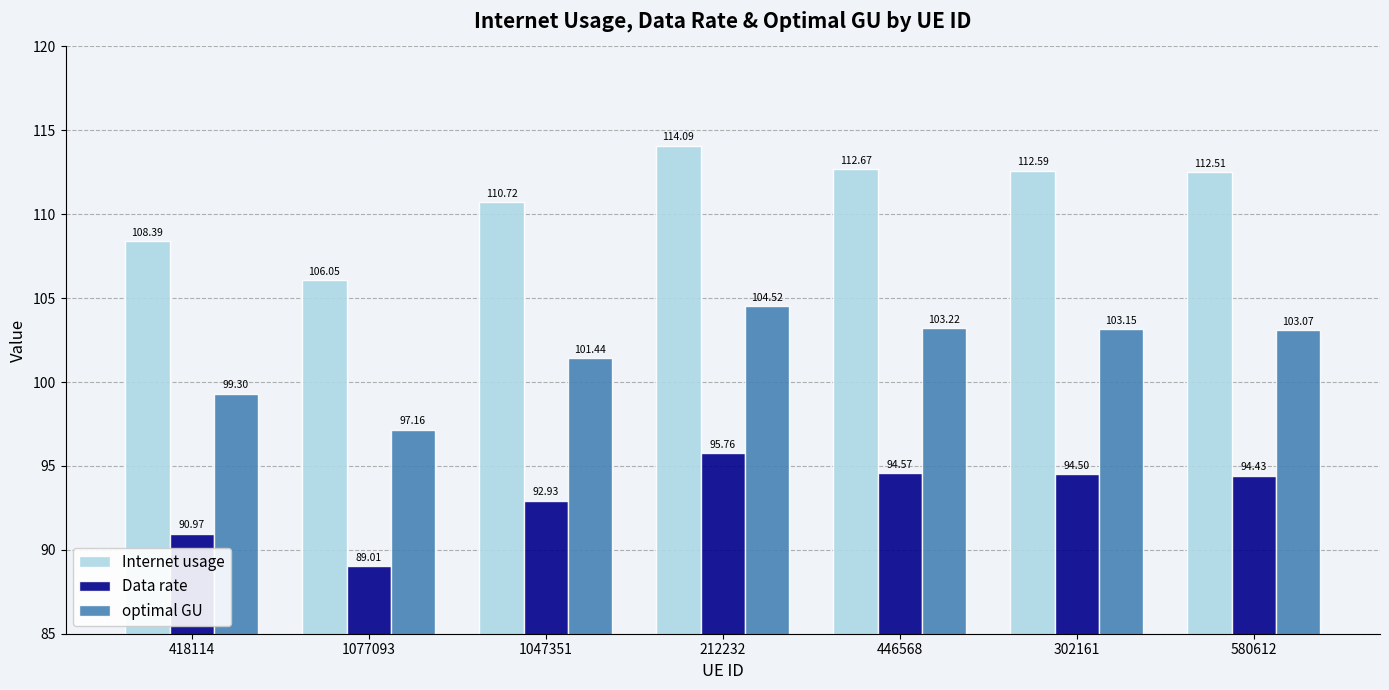

Which category has the highest value across all series?

212232